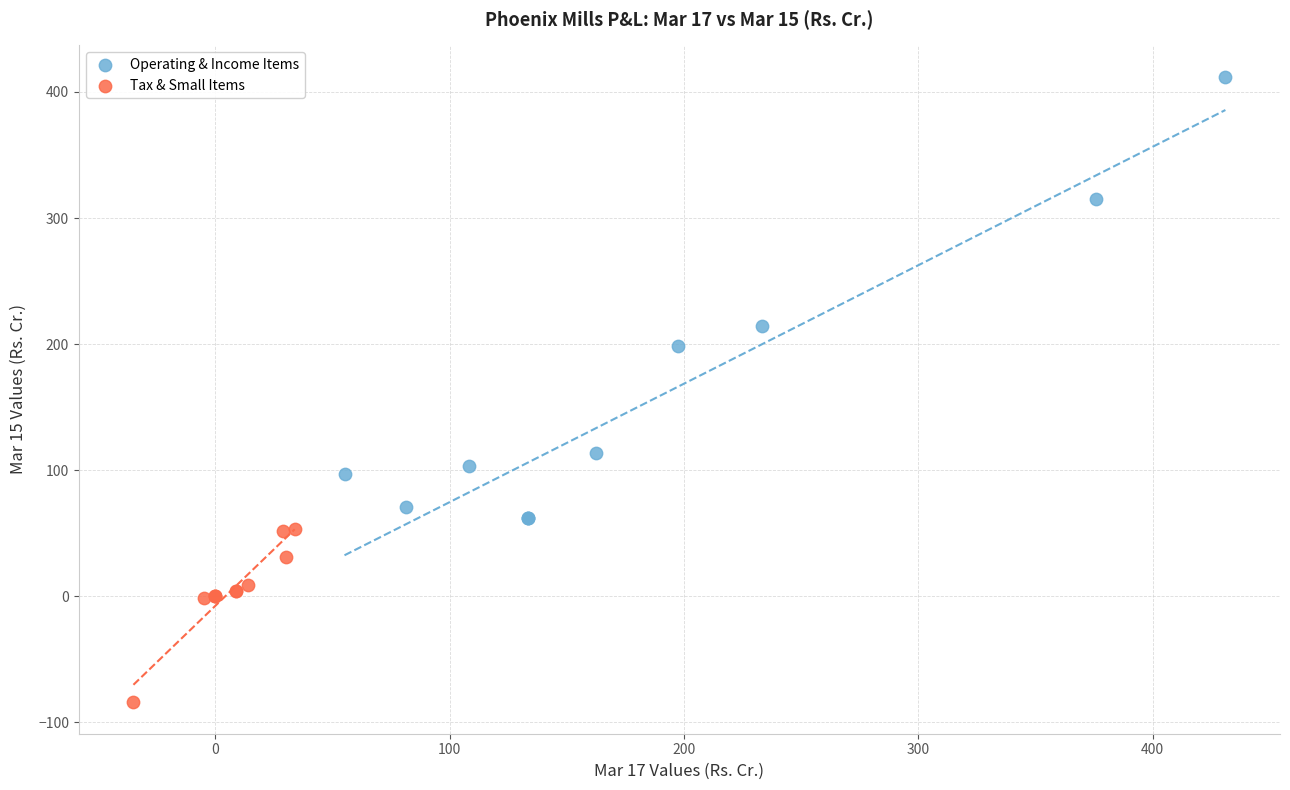

Which series has the widest spread of Y values?

Operating & Income Items